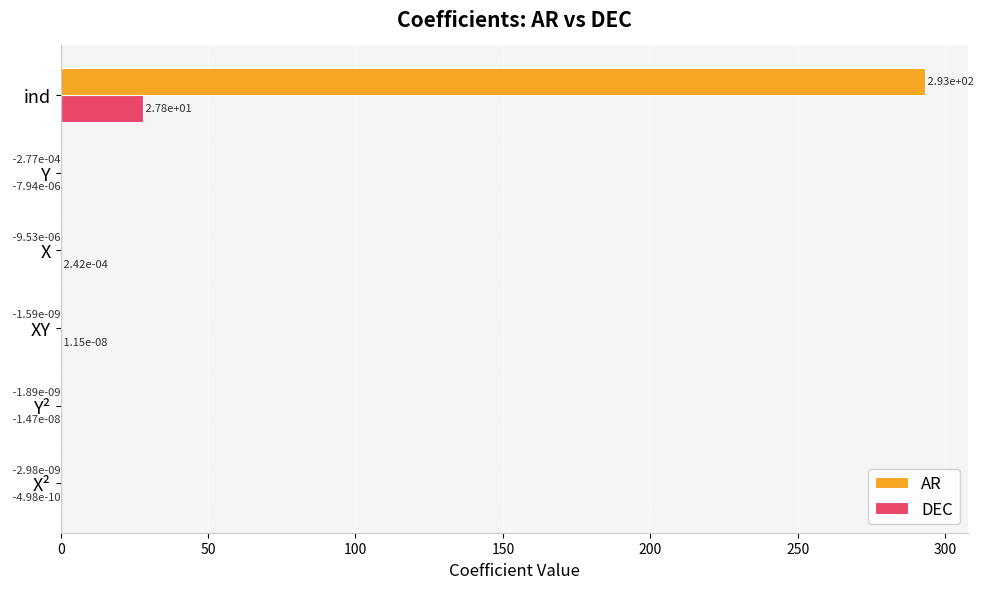

How many positive values does the DEC series have?

3